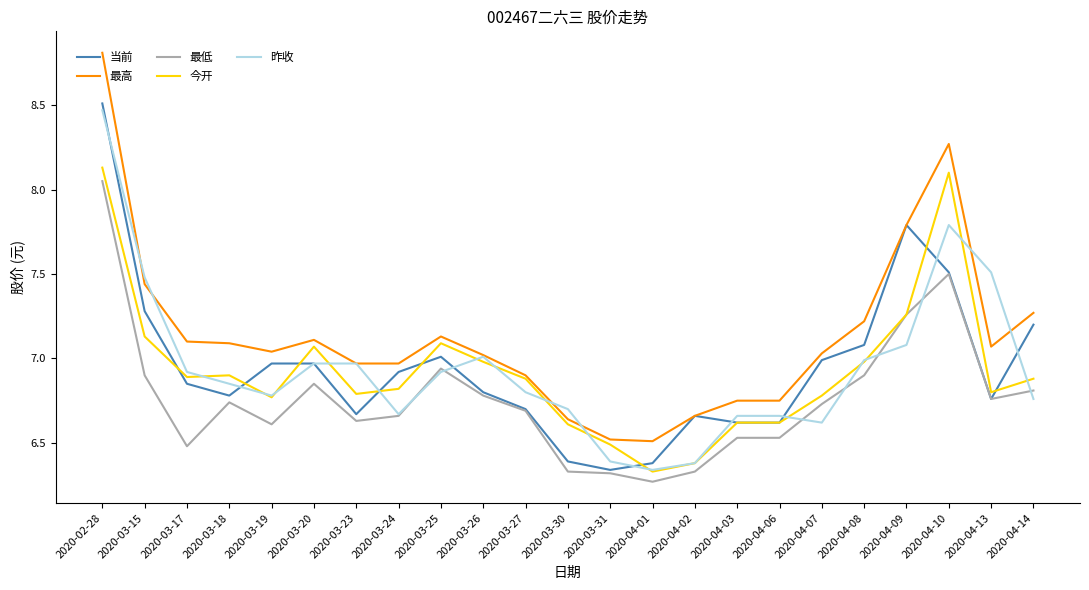

True or false: 最低 and 最高 cross at least once.

False